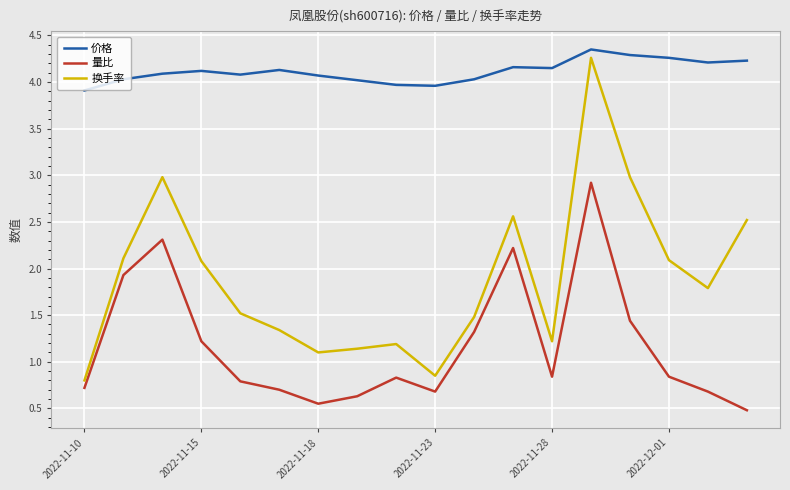

True or false: 价格 and 换手率 cross at least once.

False